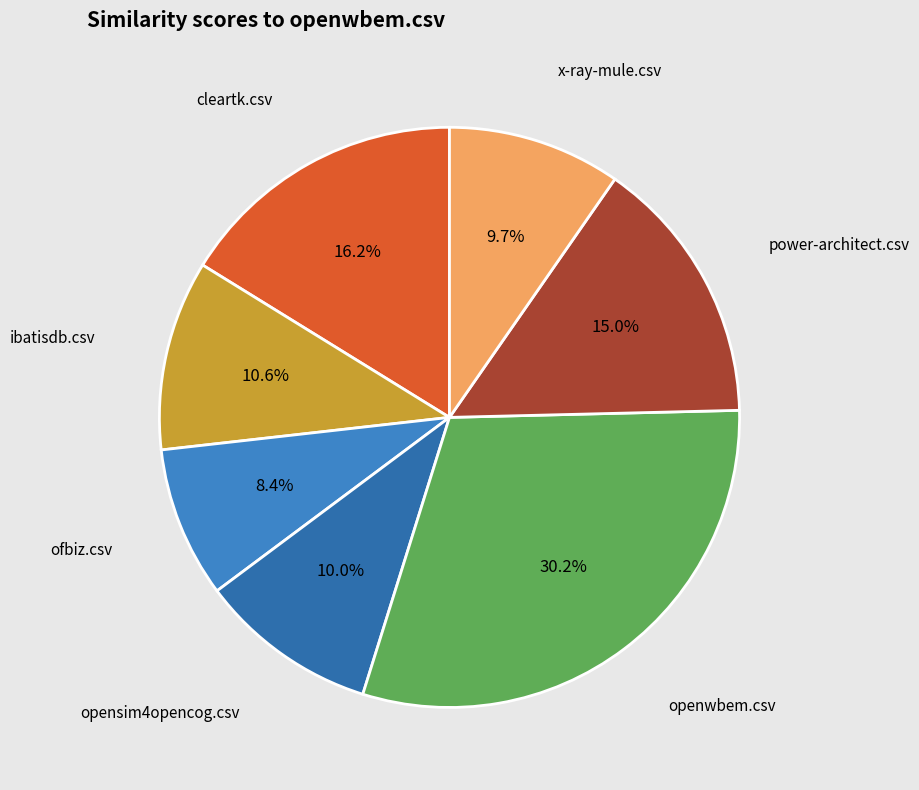

How many slices are in this pie chart?

7